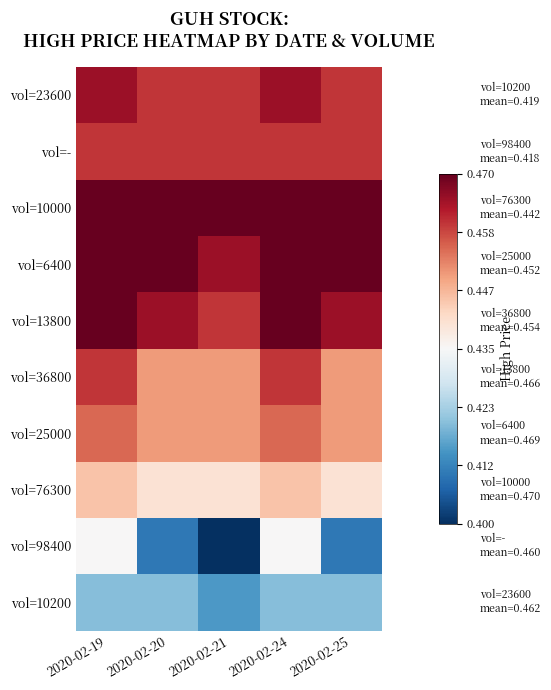

Reading right to left, transcribe all the data shown in this chart.

vol=23600: 2020-02-25=0.5	2020-02-24=0.5	2020-02-21=0.5	2020-02-20=0.5	2020-02-19=0.5
vol=-: 2020-02-25=0.5	2020-02-24=0.5	2020-02-21=0.5	2020-02-20=0.5	2020-02-19=0.5
vol=10000: 2020-02-25=0.5	2020-02-24=0.5	2020-02-21=0.5	2020-02-20=0.5	2020-02-19=0.5
vol=6400: 2020-02-25=0.5	2020-02-24=0.5	2020-02-21=0.5	2020-02-20=0.5	2020-02-19=0.5
vol=13800: 2020-02-25=0.5	2020-02-24=0.5	2020-02-21=0.5	2020-02-20=0.5	2020-02-19=0.5
vol=36800: 2020-02-25=0.5	2020-02-24=0.5	2020-02-21=0.5	2020-02-20=0.5	2020-02-19=0.5
vol=25000: 2020-02-25=0.5	2020-02-24=0.5	2020-02-21=0.5	2020-02-20=0.5	2020-02-19=0.5
vol=76300: 2020-02-25=0.4	2020-02-24=0.4	2020-02-21=0.4	2020-02-20=0.4	2020-02-19=0.4
vol=98400: 2020-02-25=0.4	2020-02-24=0.4	2020-02-21=0.4	2020-02-20=0.4	2020-02-19=0.4
vol=10200: 2020-02-25=0.4	2020-02-24=0.4	2020-02-21=0.4	2020-02-20=0.4	2020-02-19=0.4